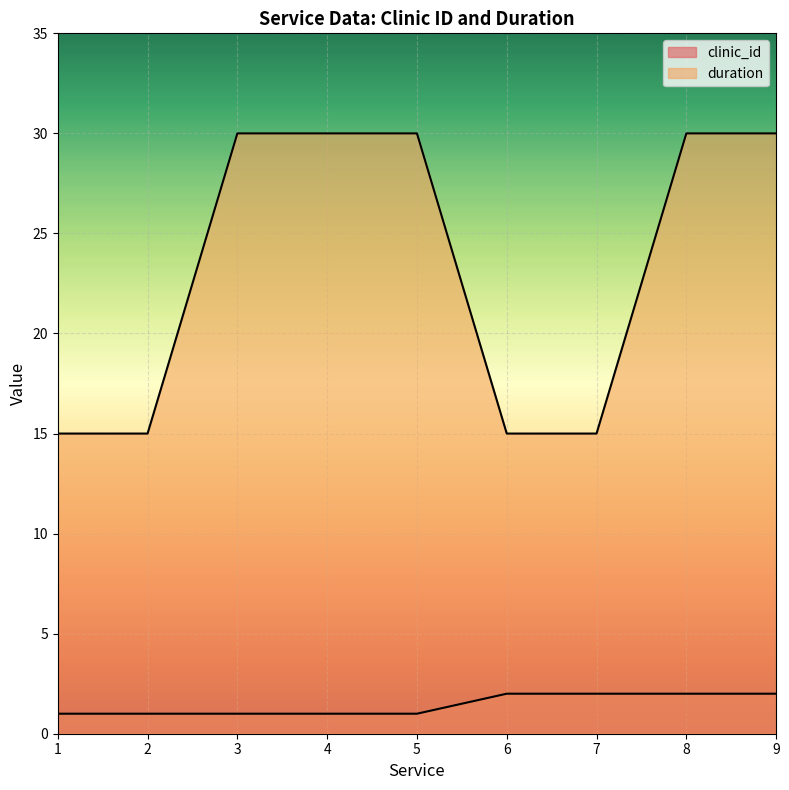

Reading left to right, transcribe all the data shown in this chart.

clinic_id: 1	1	1	1	1	2	2	2	2
duration: 15	15	30	30	30	15	15	30	30